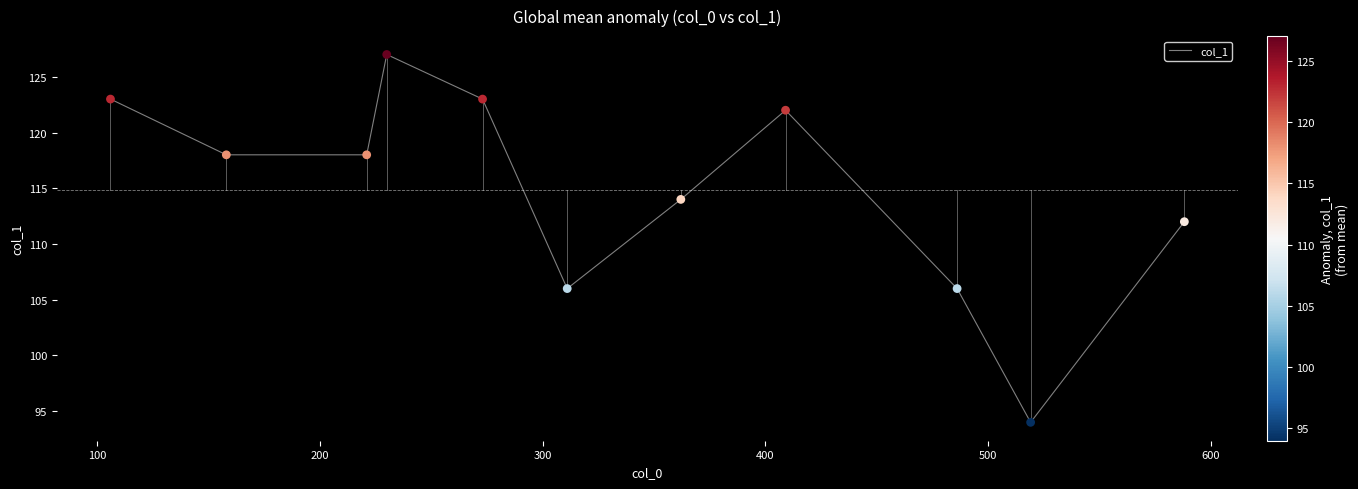

What is the difference between the maximum and minimum values?

33